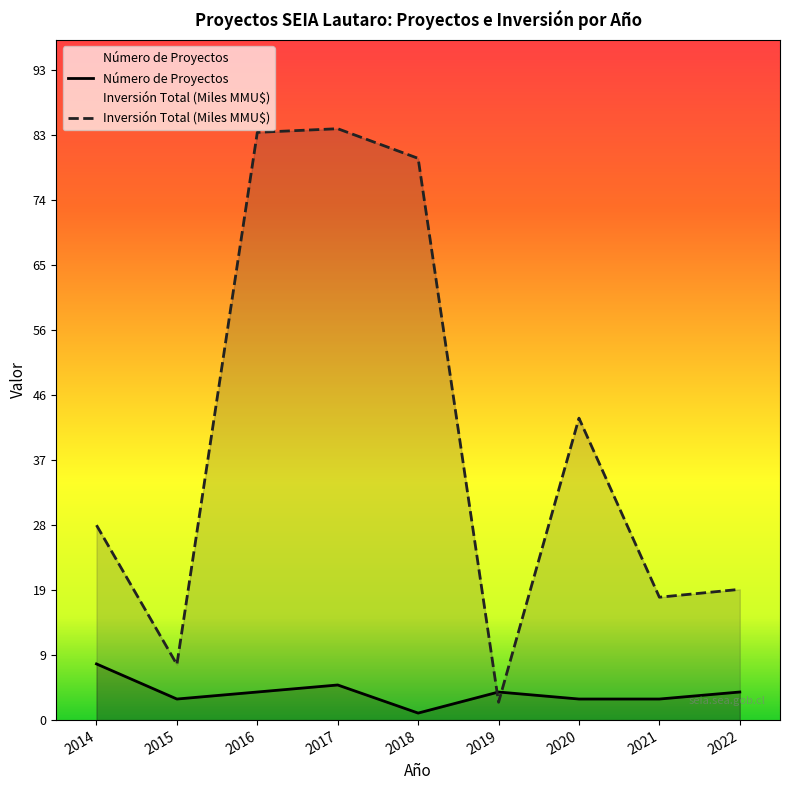

Reading left to right, what are all the values shown in this chart?

Número de Proyectos: 8.0	3.0	4.0	5.0	1.0	4.0	3.0	3.0	4.0
Inversión Total (Miles MMU$): 27.8	7.9	83.7	84.2	80.0	2.5	43.0	17.5	18.6